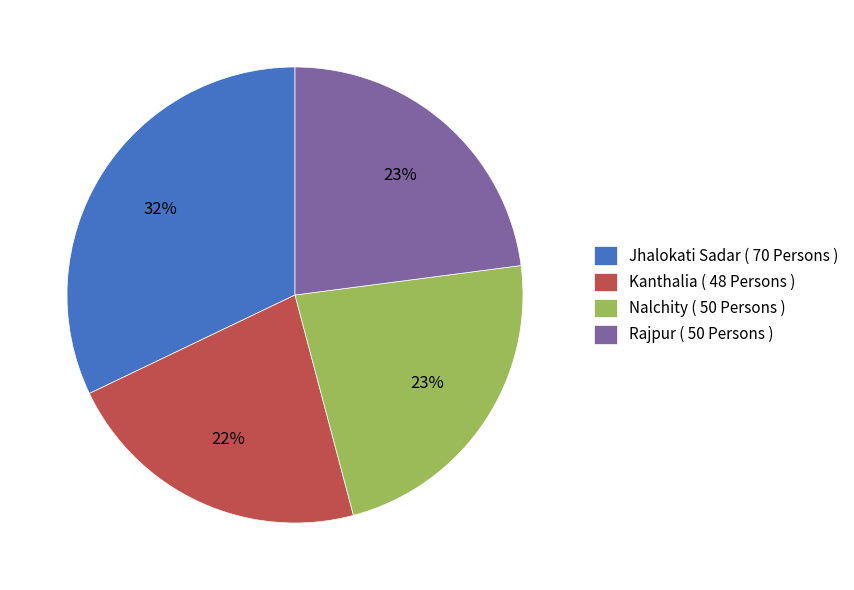

To the nearest percent, what is the combined percentage of Kanthalia and Nalchity?

45%